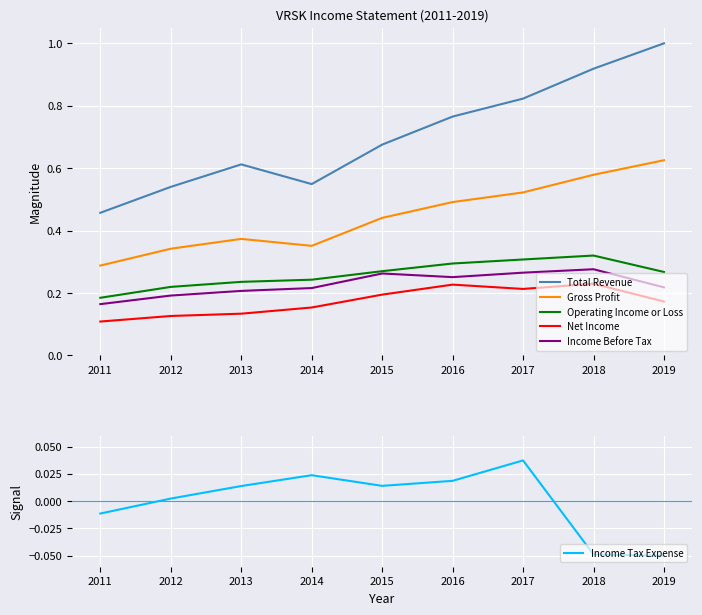

How many categories are shown in the chart?

9